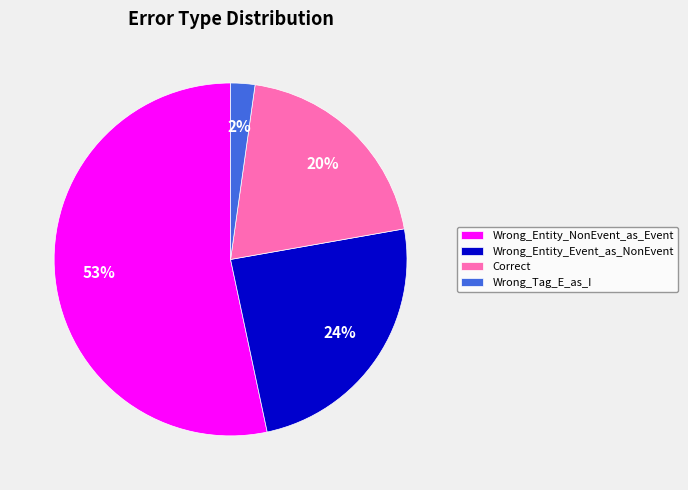

True or false: Wrong_Entity_NonEvent_as_Event accounts for 53% of the total.

True